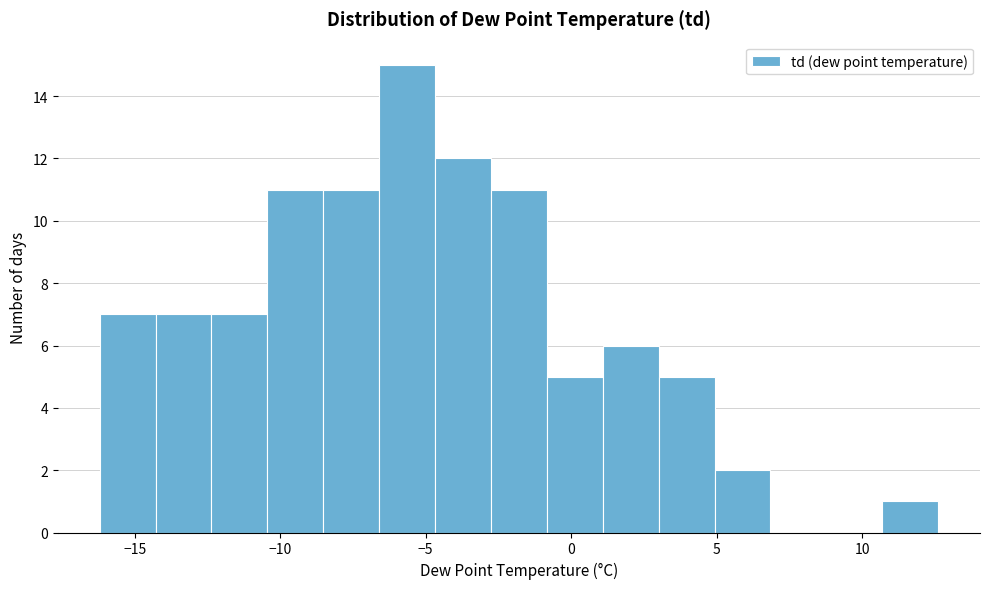

Read against the x-axis, roughly where is the centre of the tallest bar?

-5.5